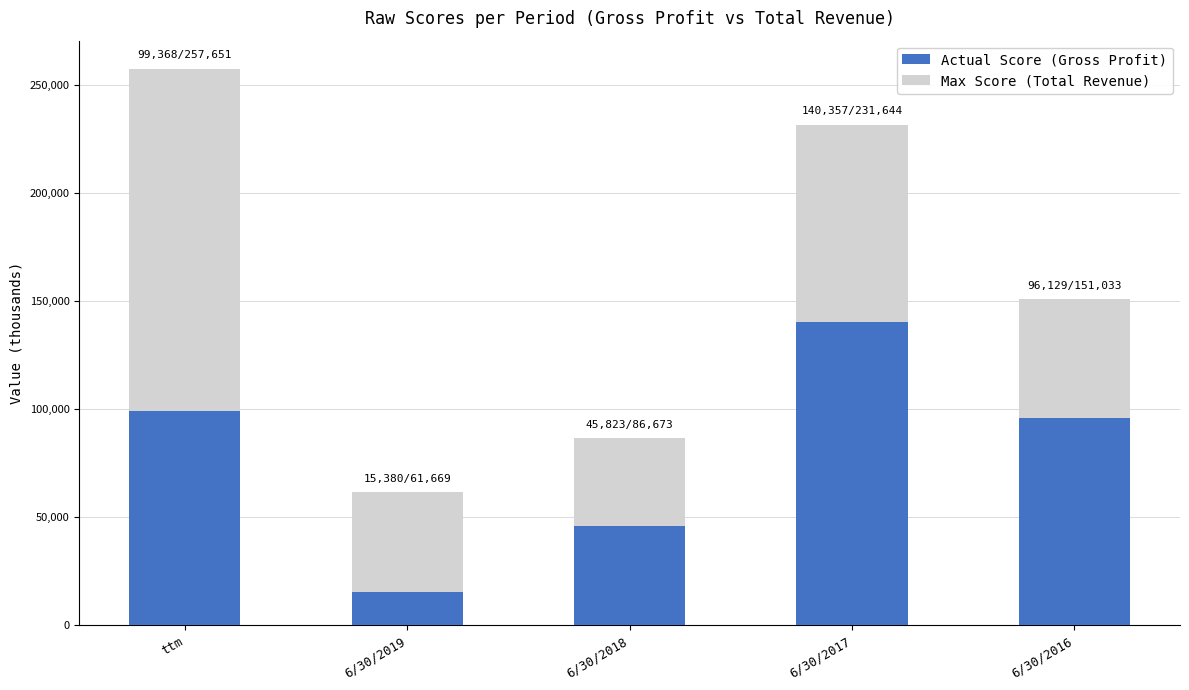

The value of Actual Score (Gross Profit) at 6/30/2016 is 96129. True or false?

True